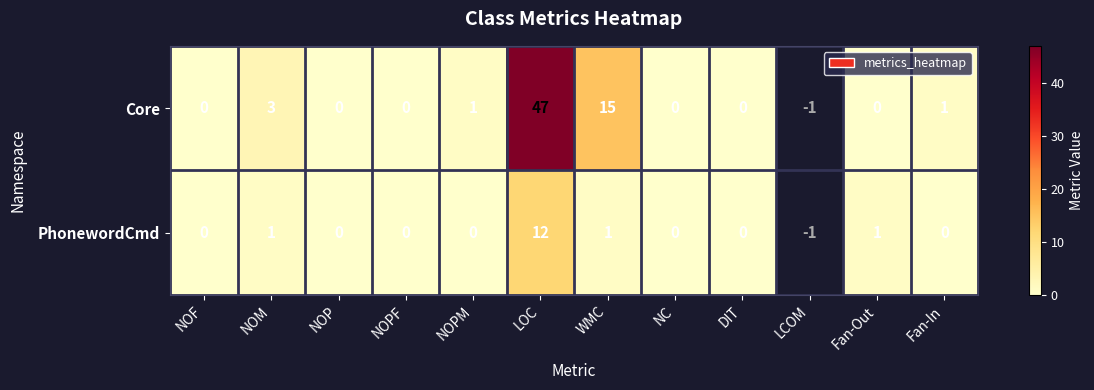

Which series changed the most between NOP and Fan-Out?

PhonewordCmd